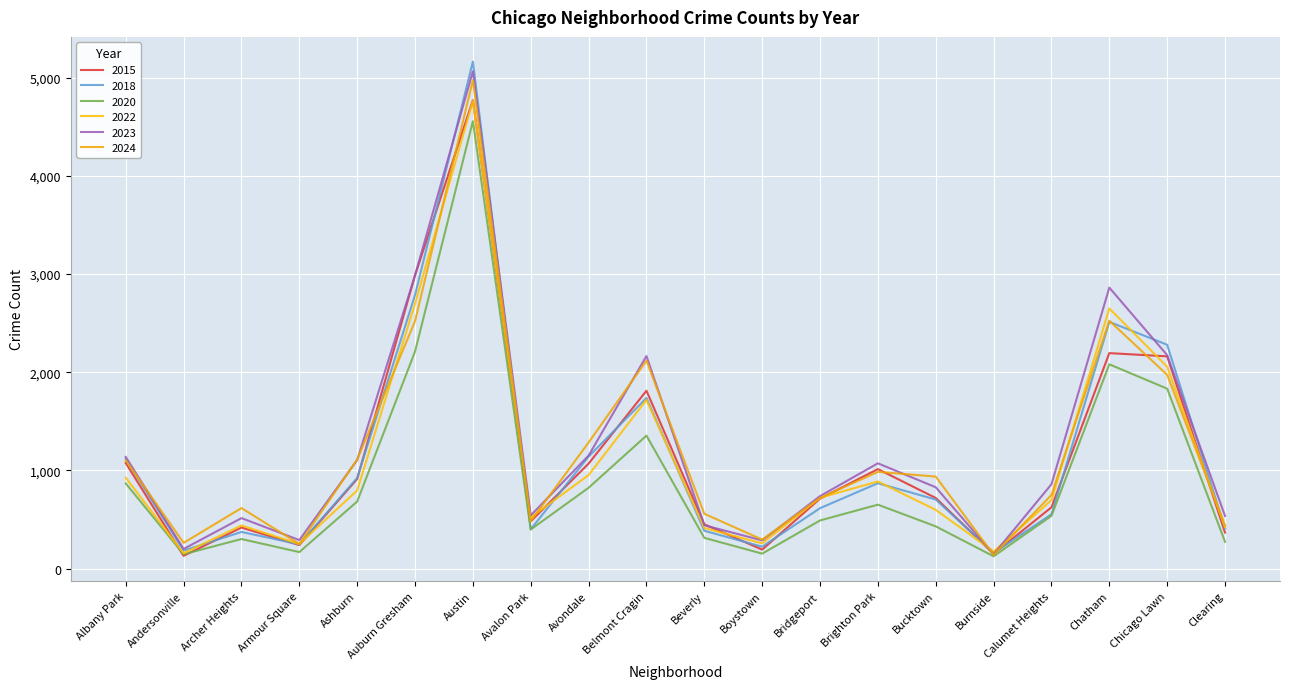

True or false: 2015 has a value of 460 at Bucktown.

False